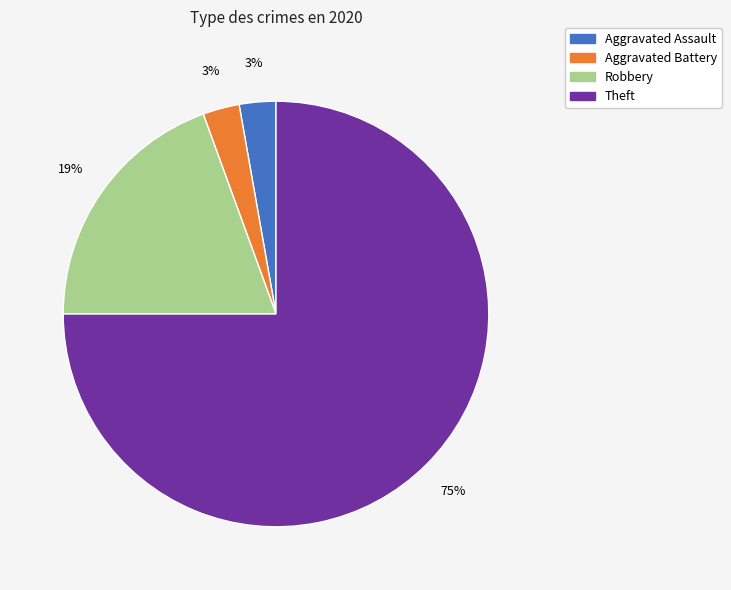

What percentage is the Theft slice, to the nearest percent?

75%